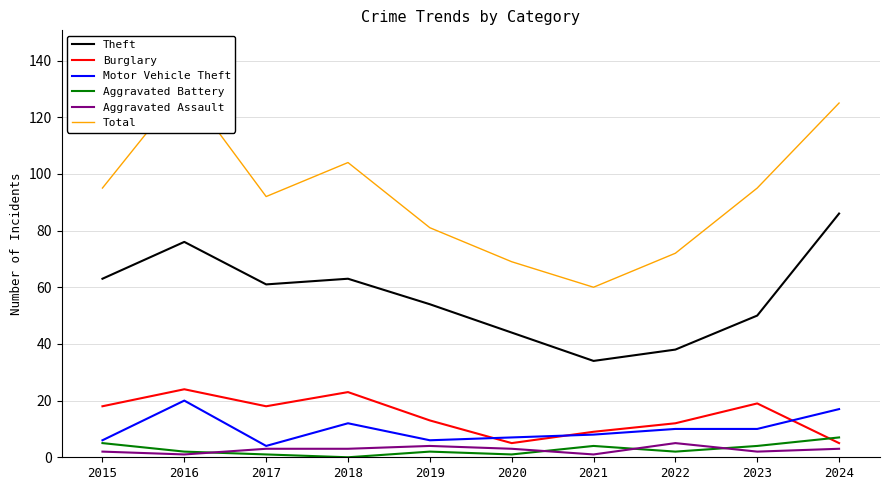

Where is Burglary nearest to the value 14?

2019